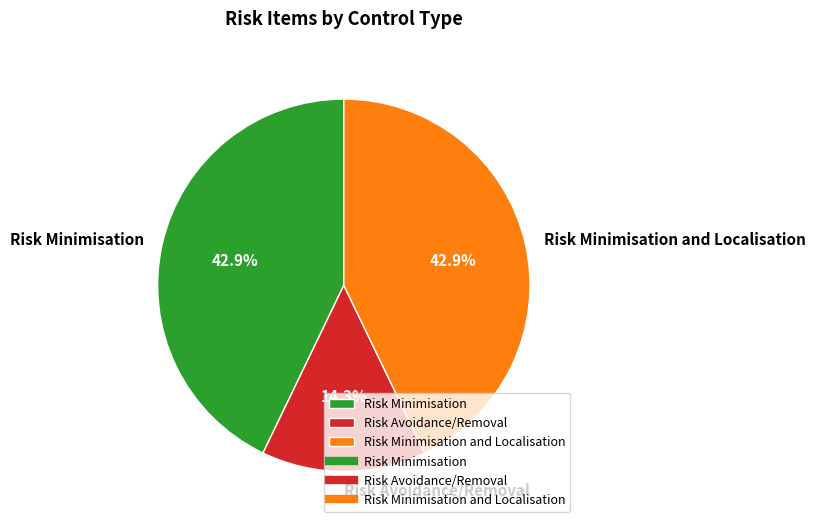

Is Risk Minimisation the majority of the pie?

No